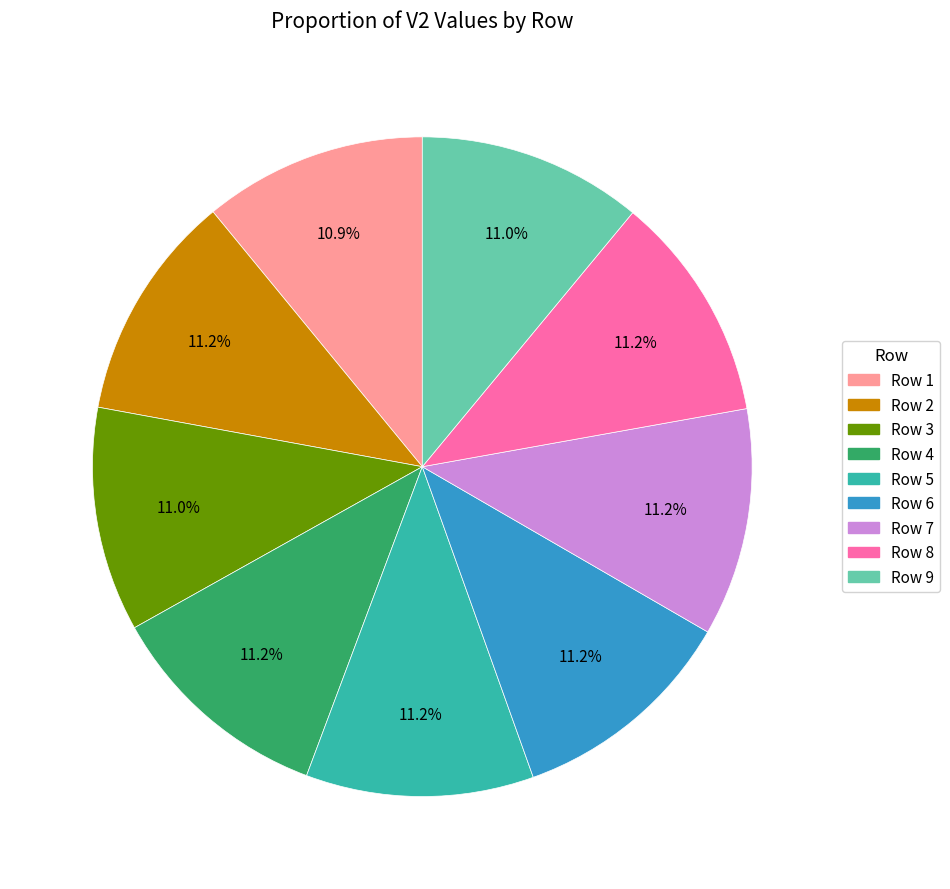

How many slices are in this pie chart?

9